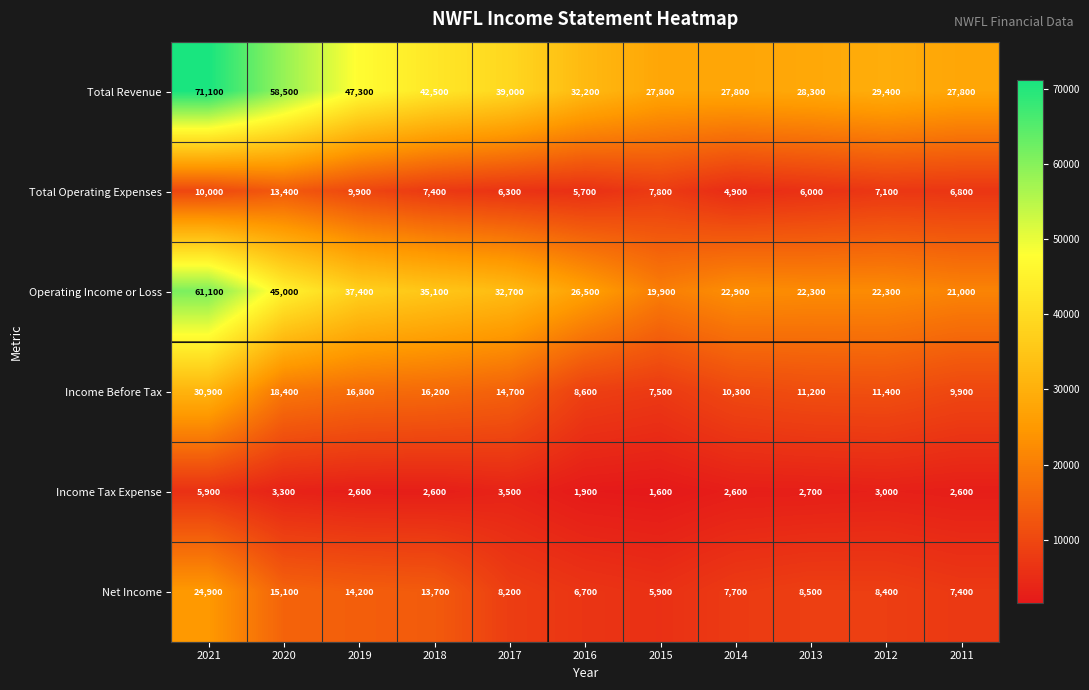

Is it true that Income Tax Expense equals 1565 at 2012?

False